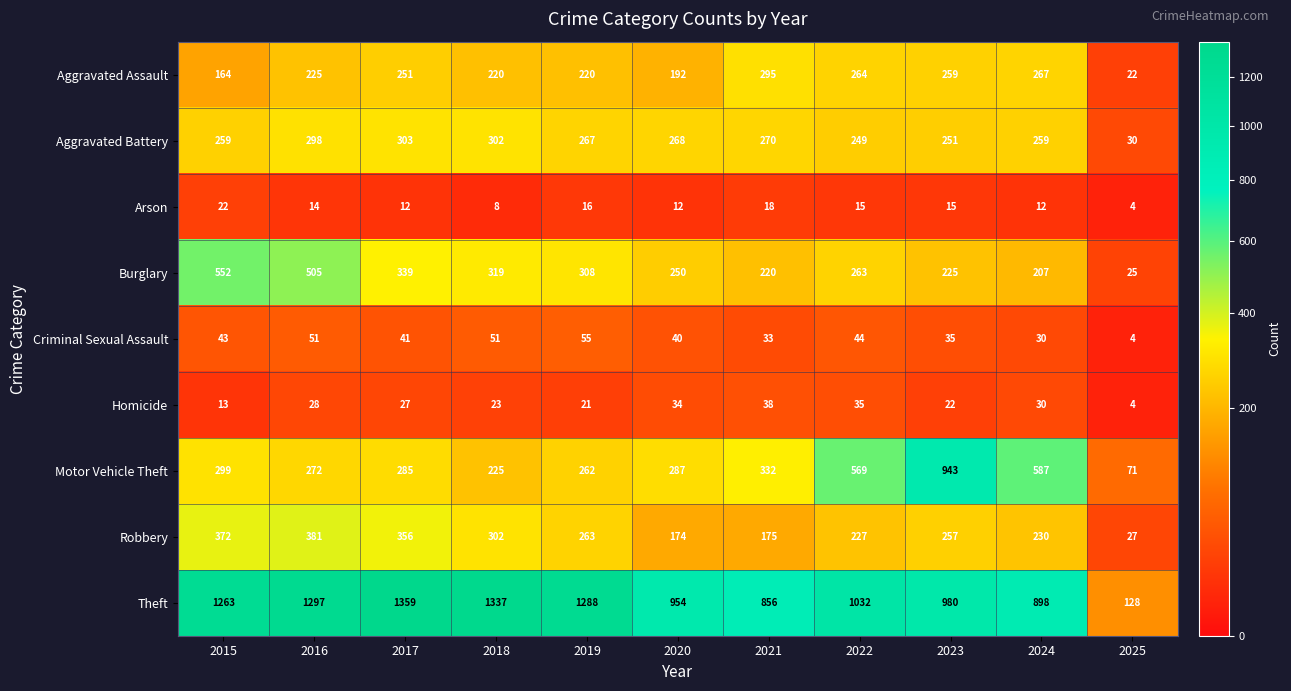

True or false: Theft has a value of 1297 at 2016.

True